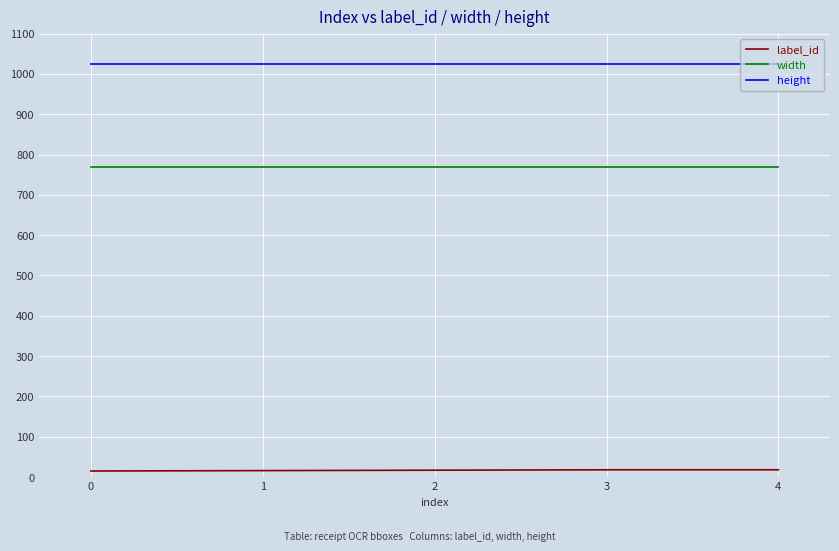

Is the value of width at 2 greater than the value of height at 1?

No